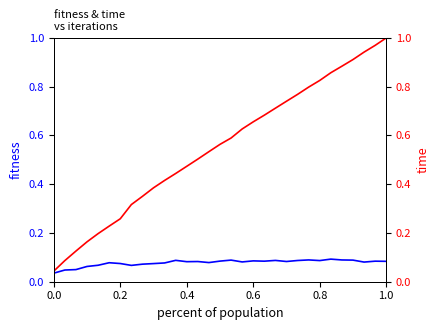

Which series has the largest total across all categories?

time